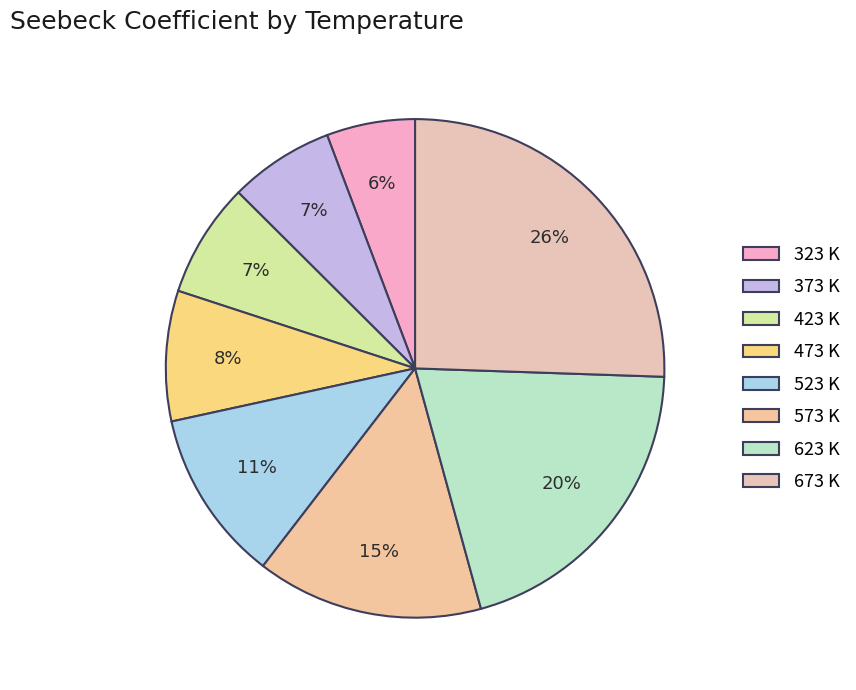

Which slice is the largest?

673 K